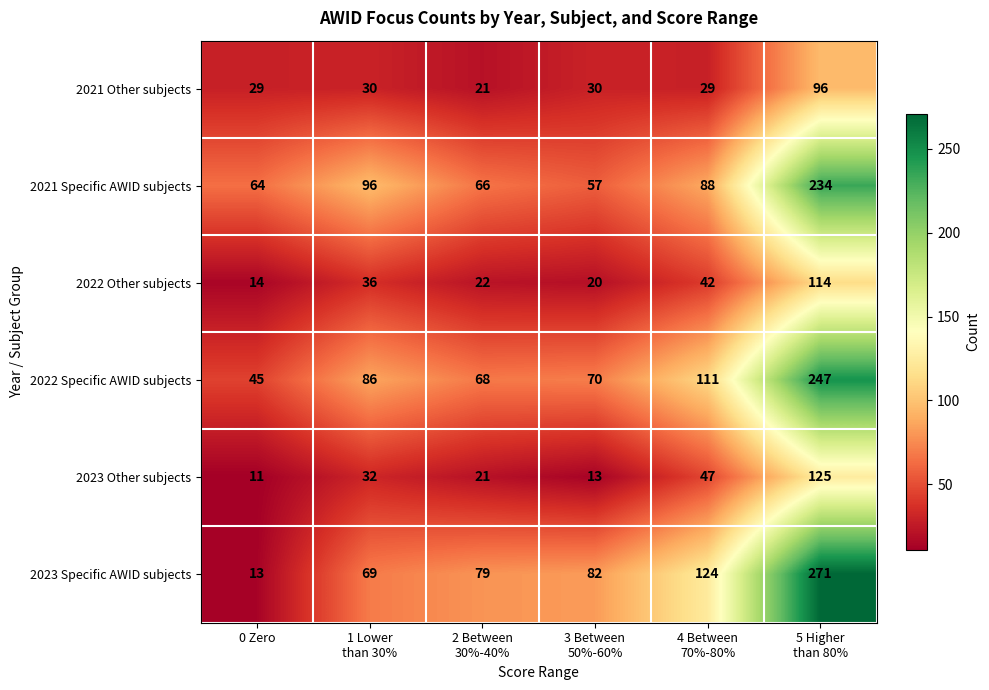

Rank the series at 1 Lower
than 30% from lowest to highest value.

2021 Other subjects, 2023 Other subjects, 2022 Other subjects, 2023 Specific AWID subjects, 2022 Specific AWID subjects, 2021 Specific AWID subjects